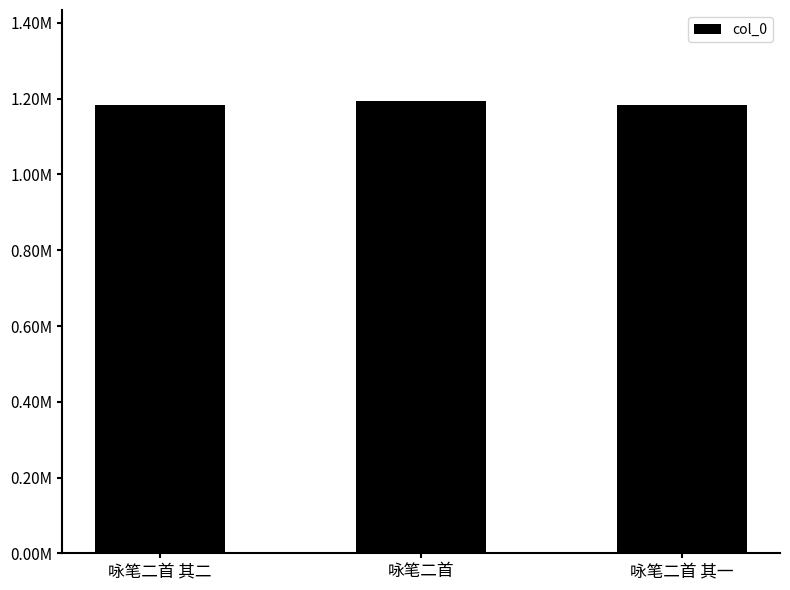

Reading left to right, extract all data points from this chart.

咏笔二首 其二=1184688	咏笔二首=1195199	咏笔二首 其一=1184687